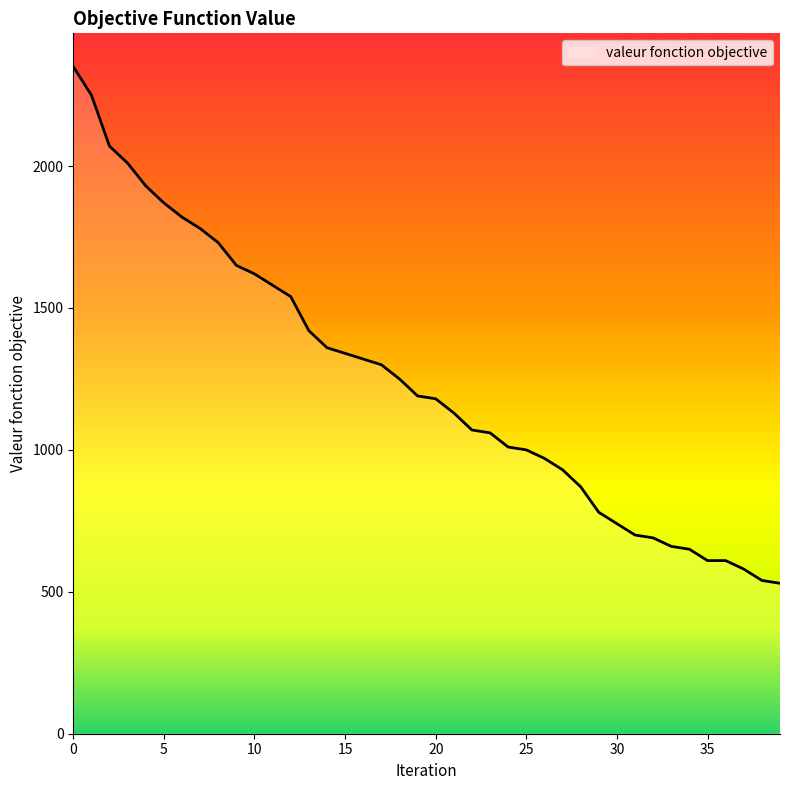

What is the maximum value shown in the chart?

2350